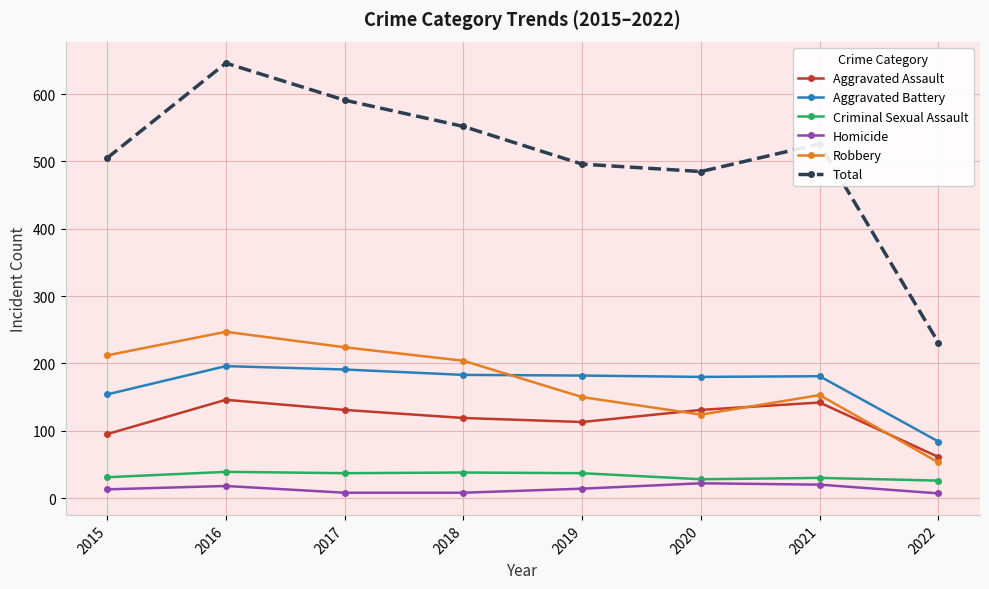

What is the difference between the highest and lowest values at 2016?

628